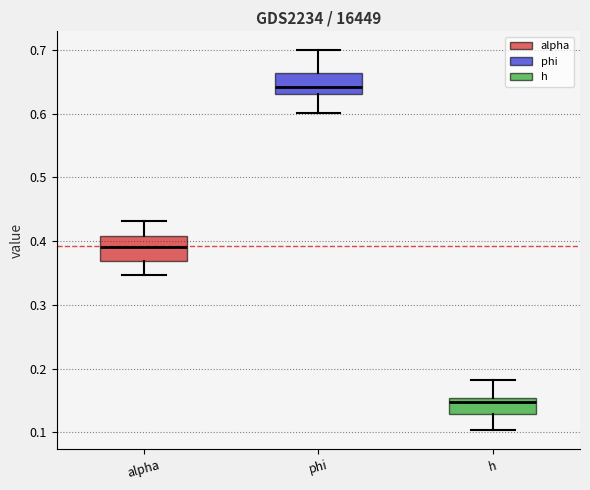

Reading left to right, transcribe this box plot: for each box, give where its median line is, the range the box spans, and where its two whiskers end, as read against the y-axis. The values are not printed on the chart, so give them approximately, as read against the axis.

alpha: median 0.39, box 0.37 to 0.41, whiskers 0.35 to 0.43
phi: median 0.64, box 0.63 to 0.66, whiskers 0.60 to 0.70
h: median 0.15 (just below the box's upper edge), box 0.13 to 0.15, whiskers 0.10 to 0.18